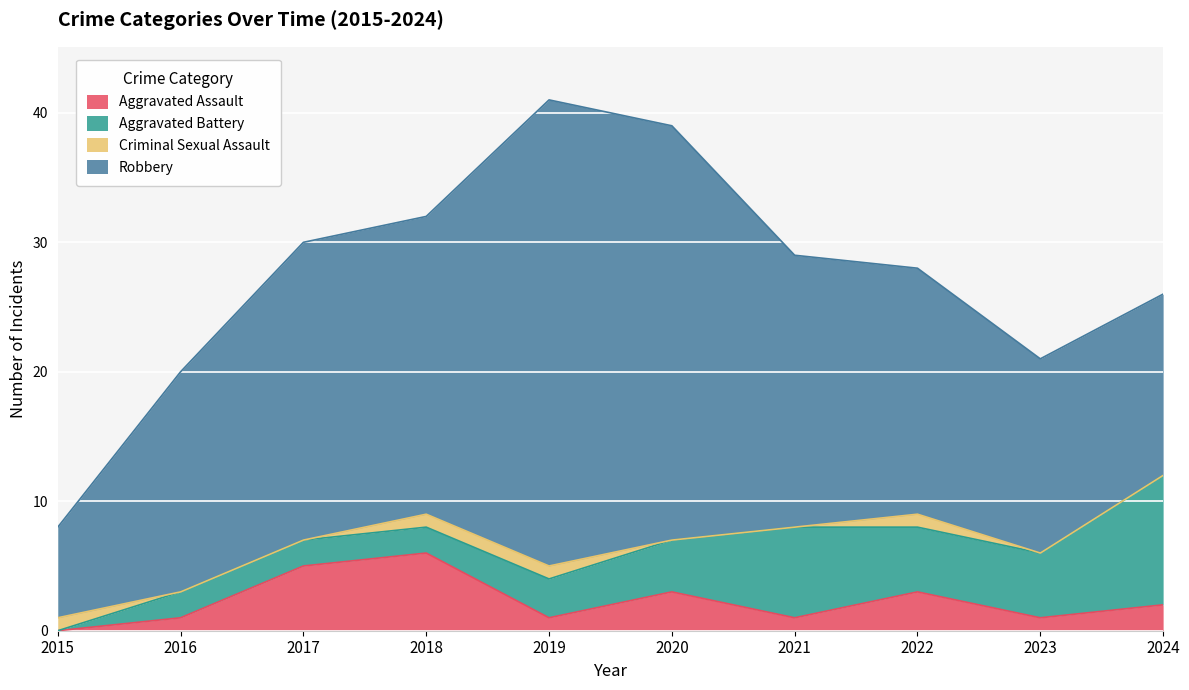

What is the sum of all Robbery values?

207